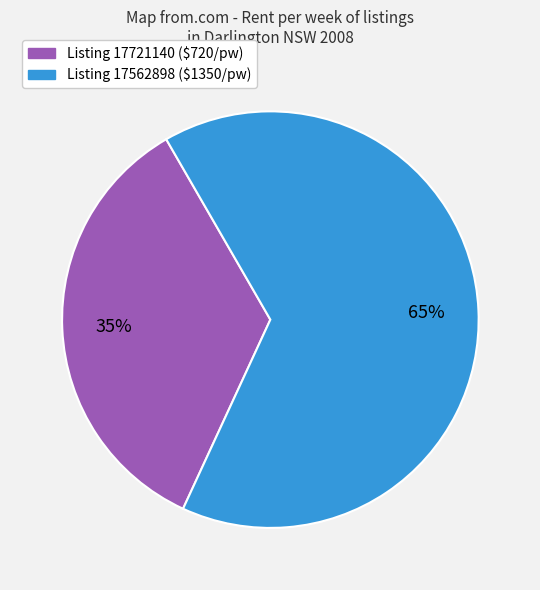

Is there any slice that represents more than half of the pie?

Yes